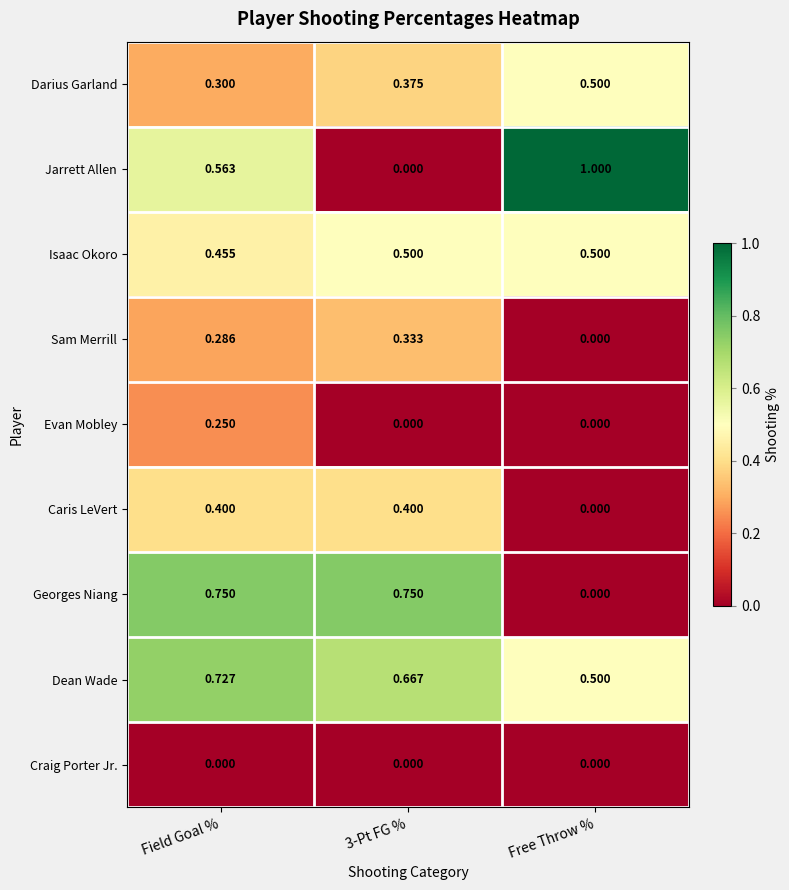

Which category has the lowest value in the Caris LeVert series?

Free Throw %